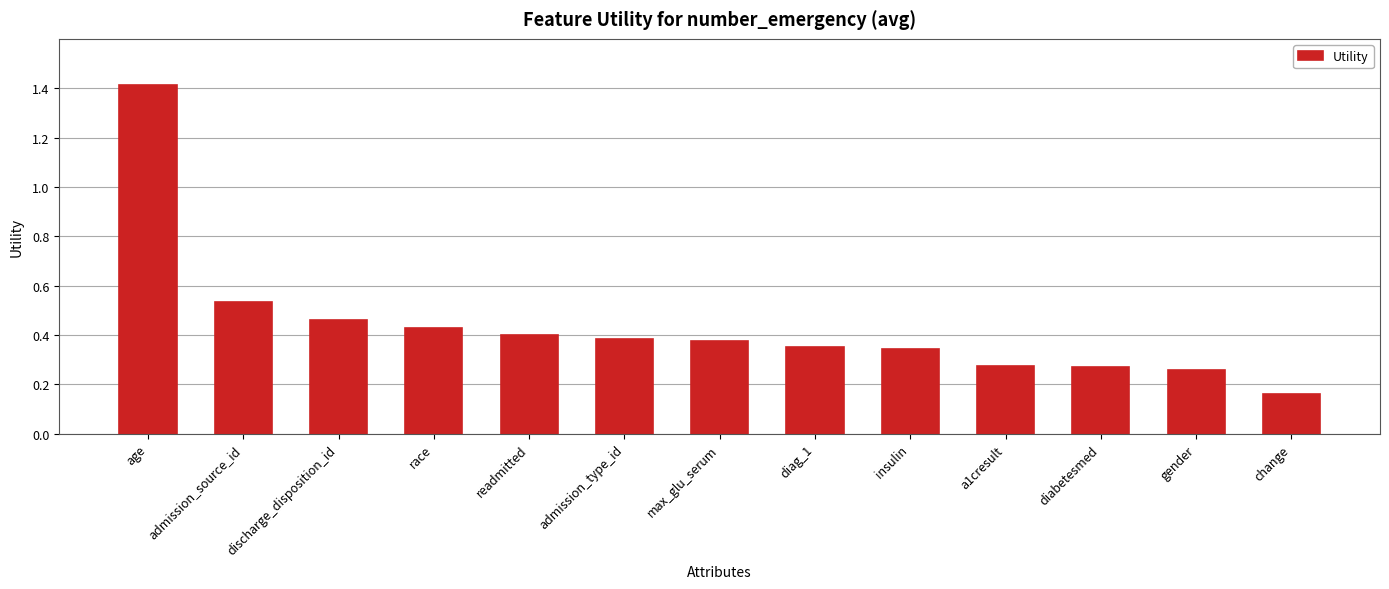

At which category does the chart reach its minimum across all series?

change